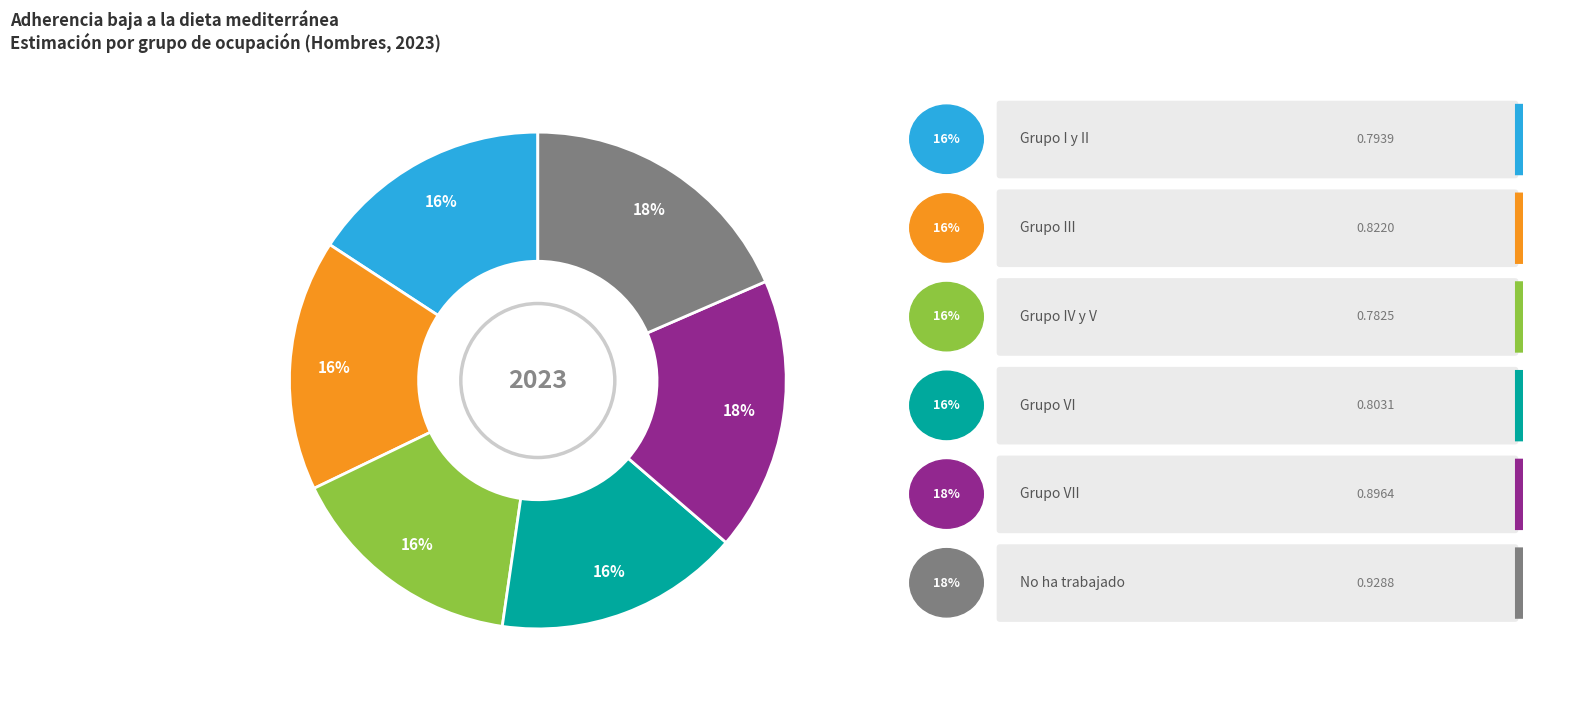

To the nearest percent, what is the average slice percentage?

17%